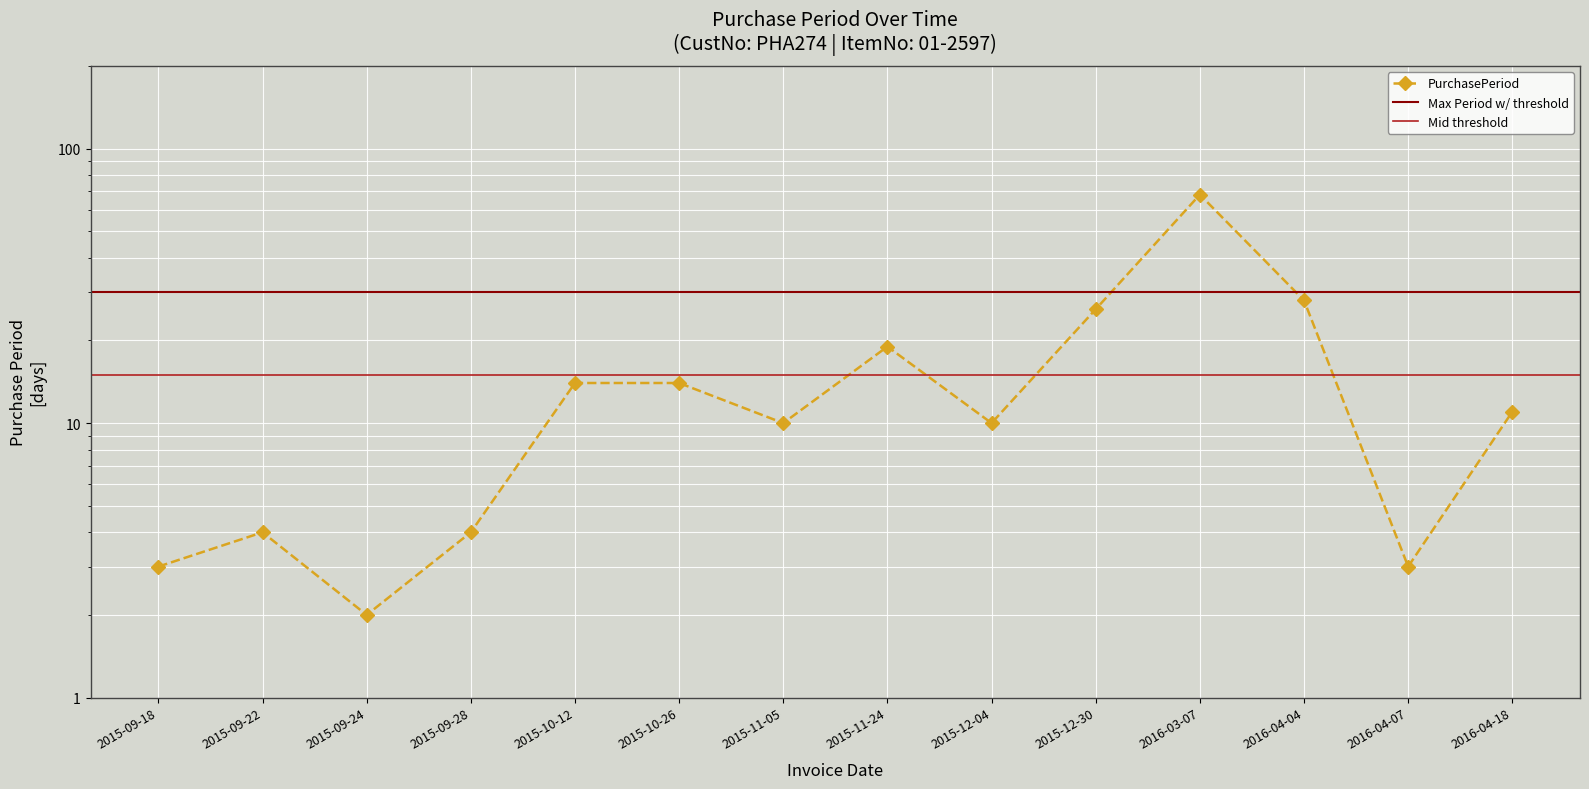

The chart shows a value of 3 at 2016-04-07. True or false?

True